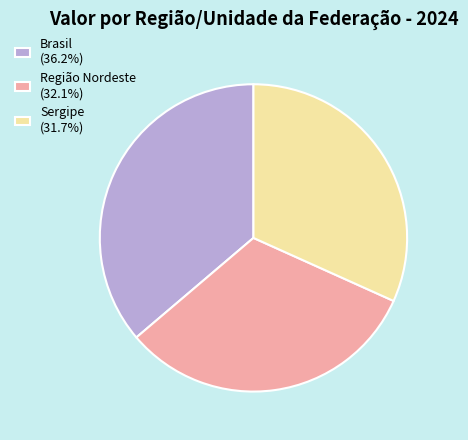

Is there a majority slice in this chart?

No